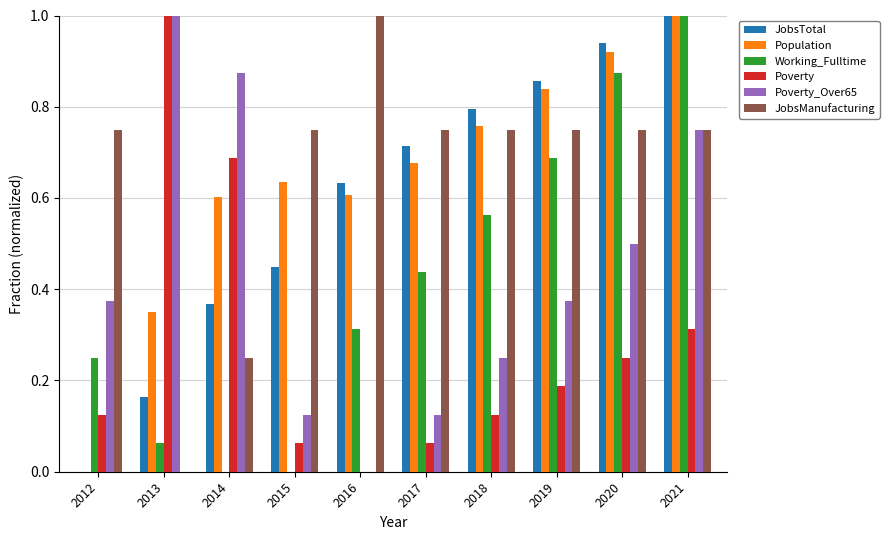

Which series changed the most between 2020 and 2021?

Poverty_Over65